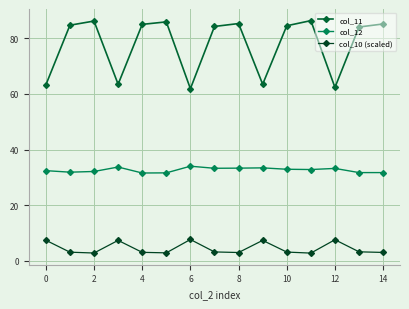

What is the sum of all col_12 values?

489.4